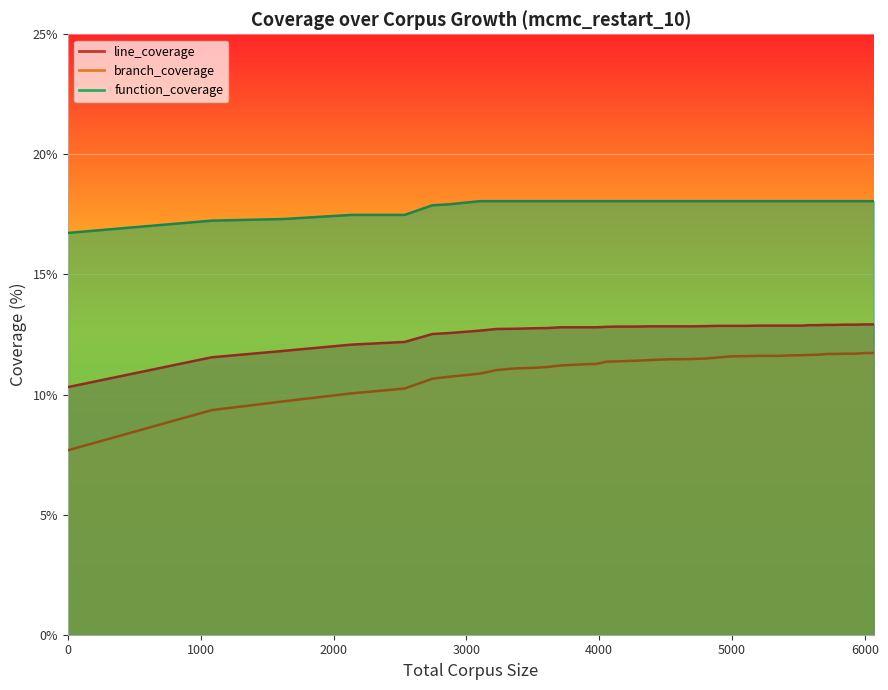

What is the sum of the line_coverage values at 4432 and 4994?

25.7